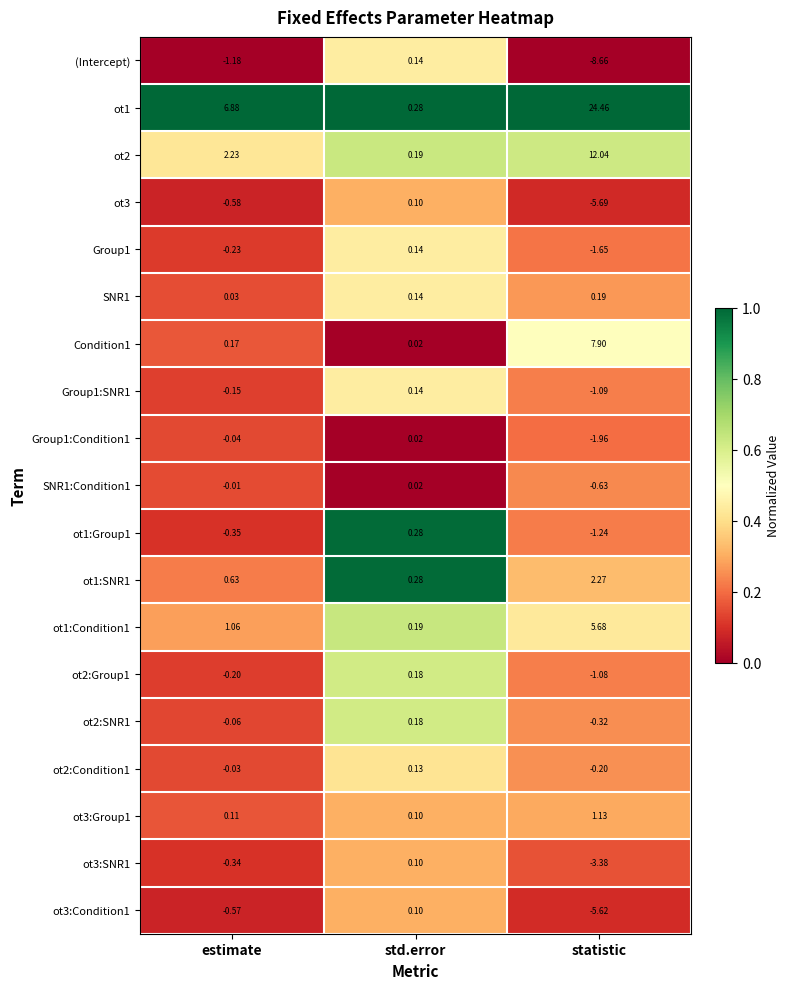

At which label is ot1 closest to 12?

estimate